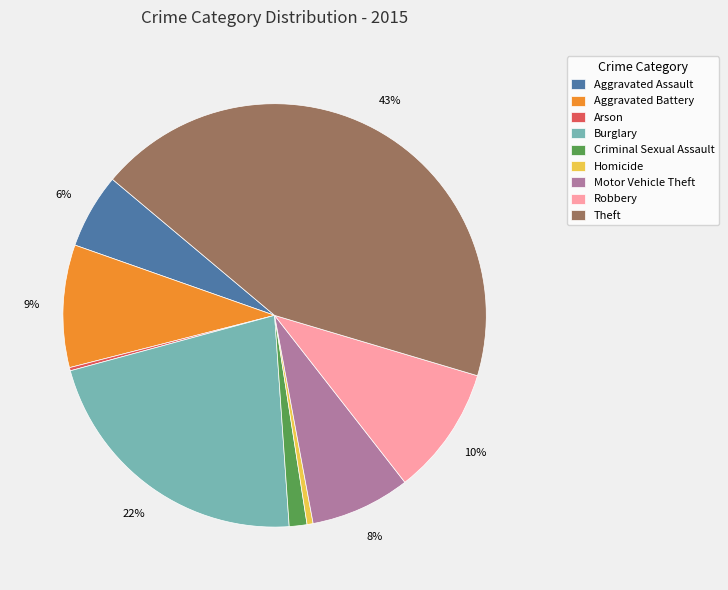

Between Aggravated Battery and Homicide, which is larger?

Aggravated Battery